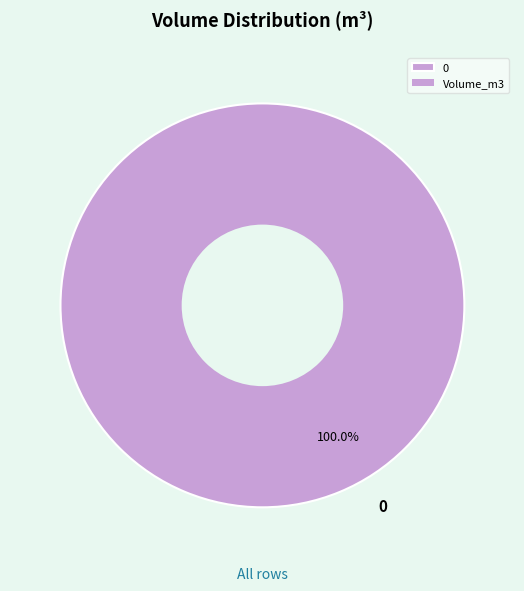

Count the number of slices in the pie.

1